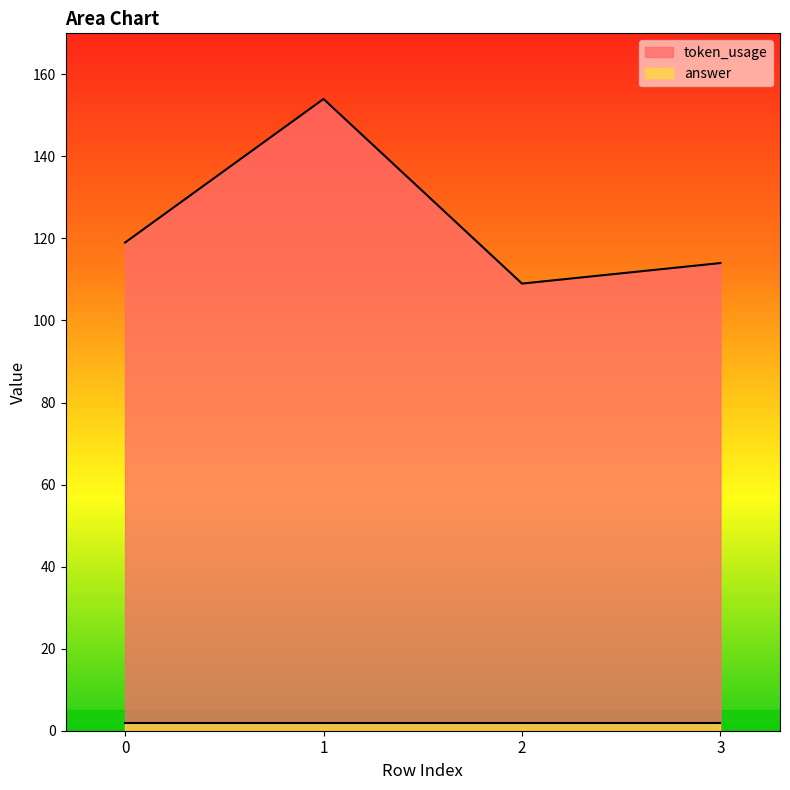

Does the chart display data point markers on the line(s)?

No